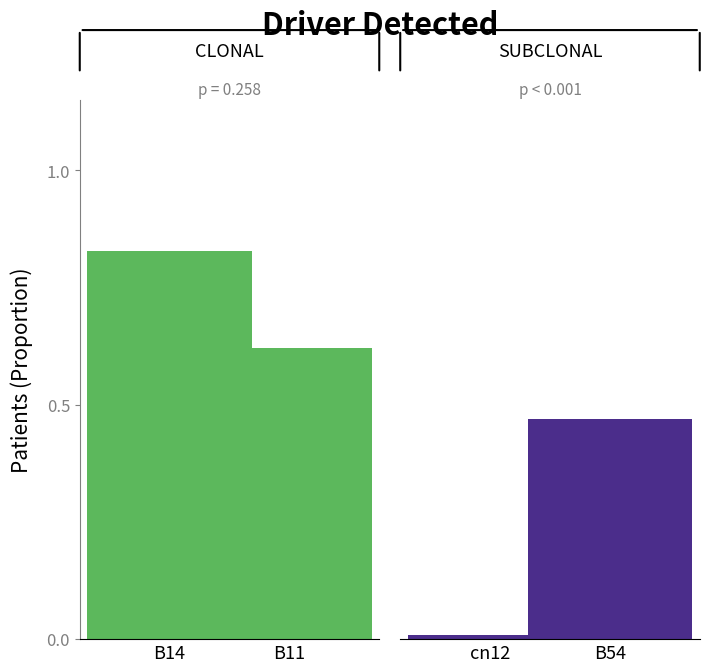

The value of job176_scenario2_315 at cn12 is -0.4. True or false?

False